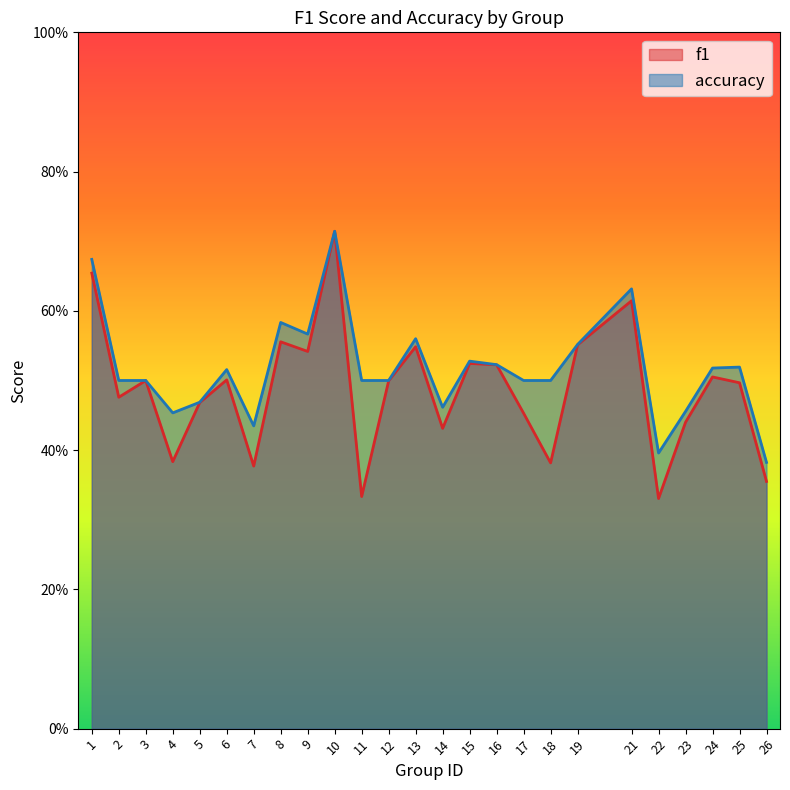

At which category is the sum across all series the highest?

10